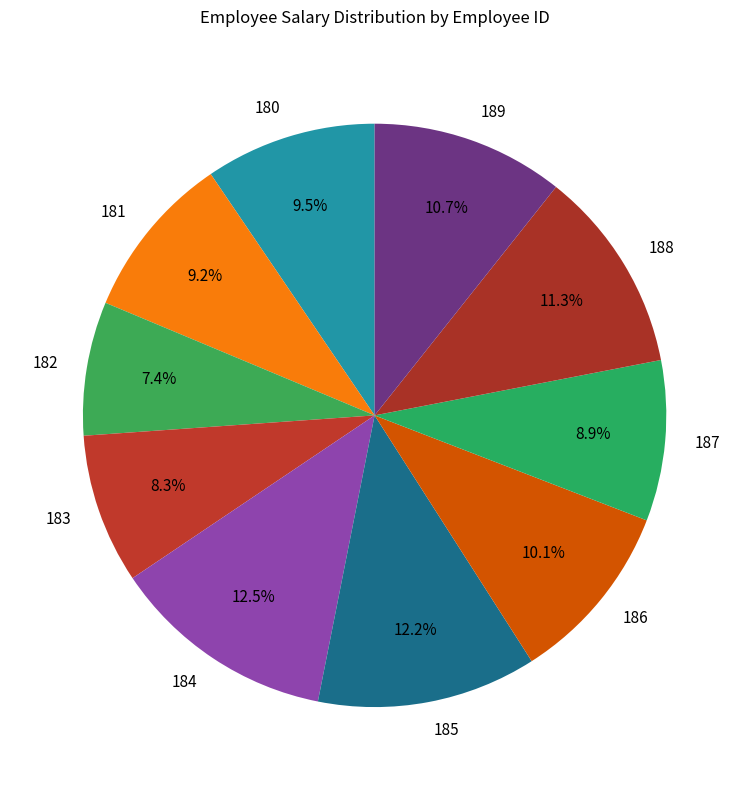

Does any single category account for the majority?

No